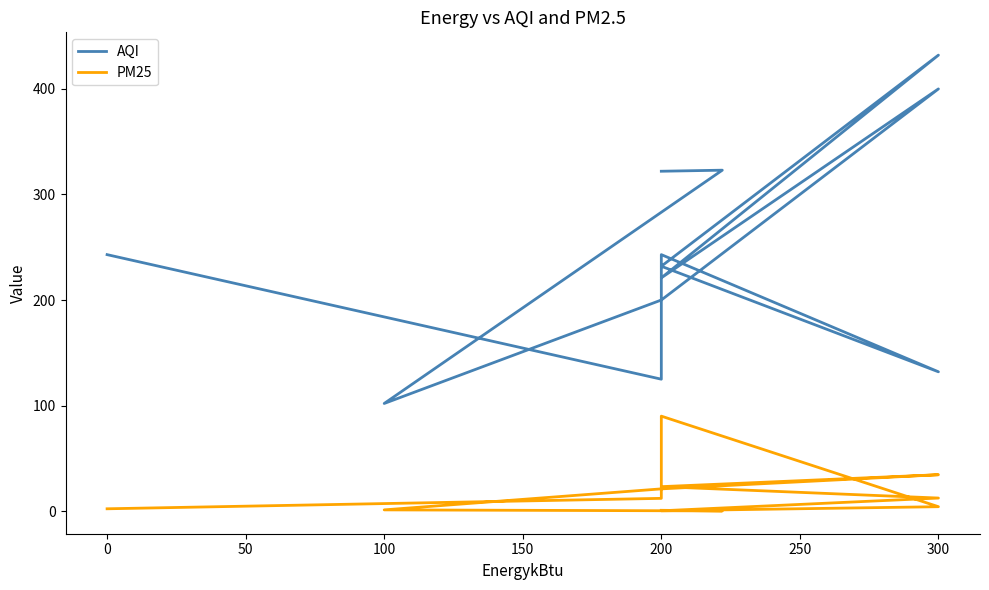

Which series has the widest spread of values?

AQI